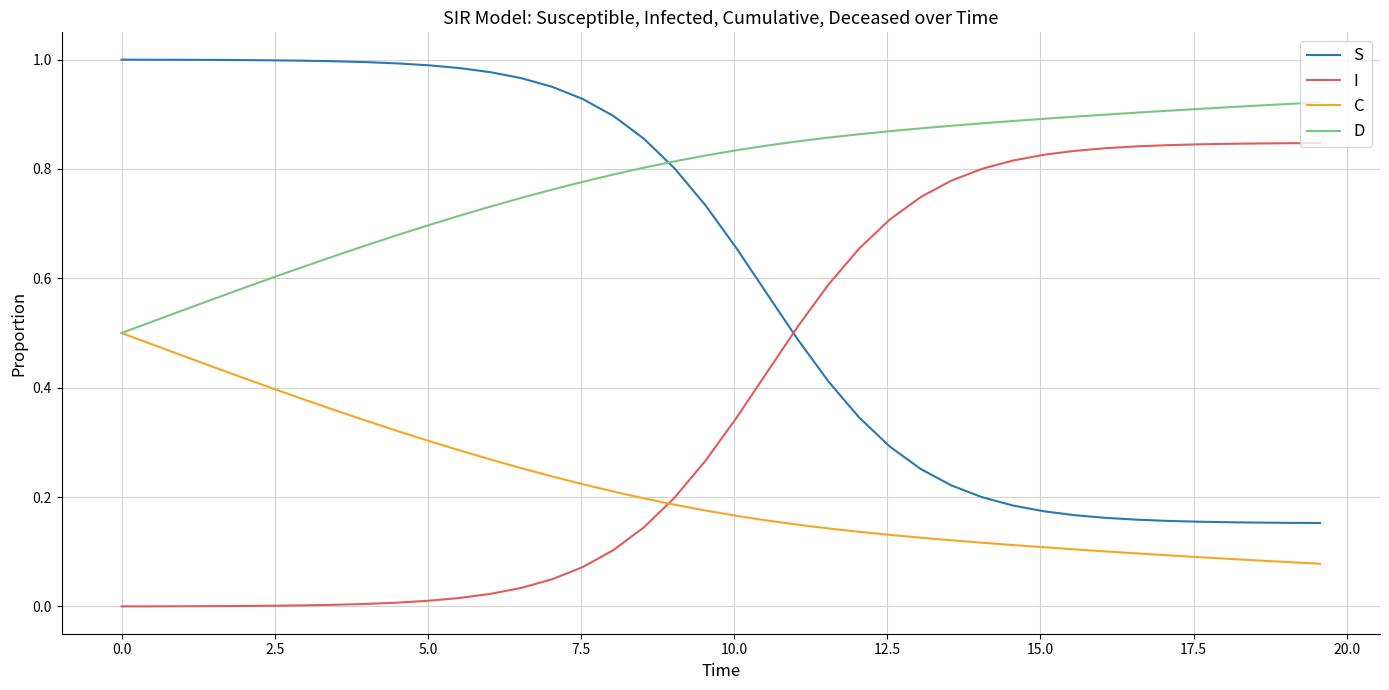

Rank the series by their maximum value, from highest to lowest.

S, D, I, C